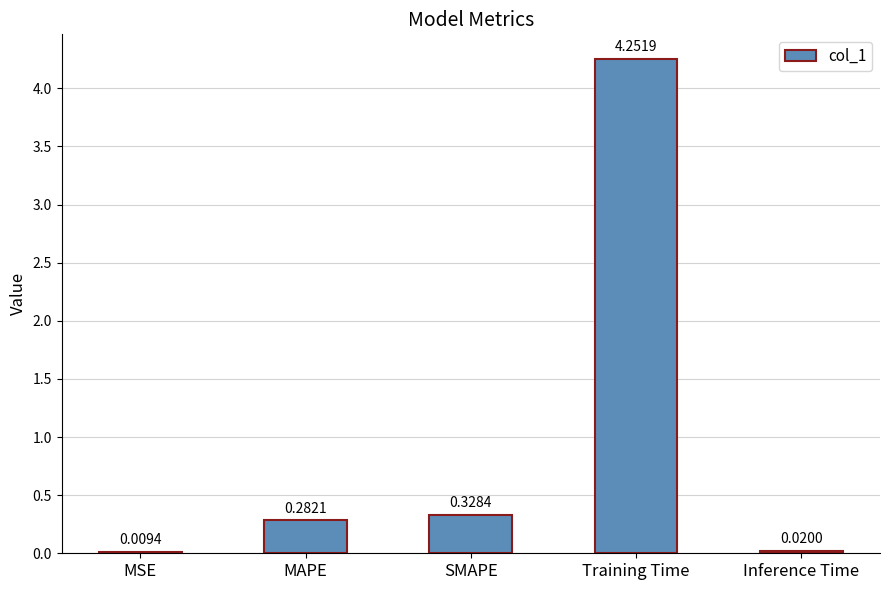

What is the change in value from MSE to Training Time?

+4.2